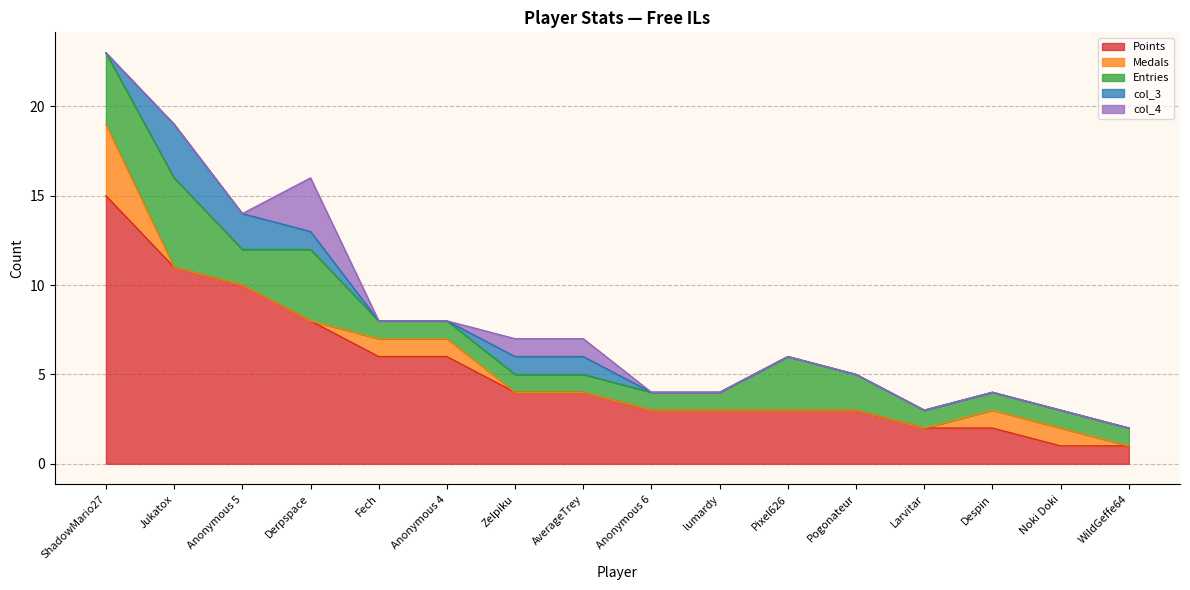

What is the value of the Entries point at the 10th from the left?

1